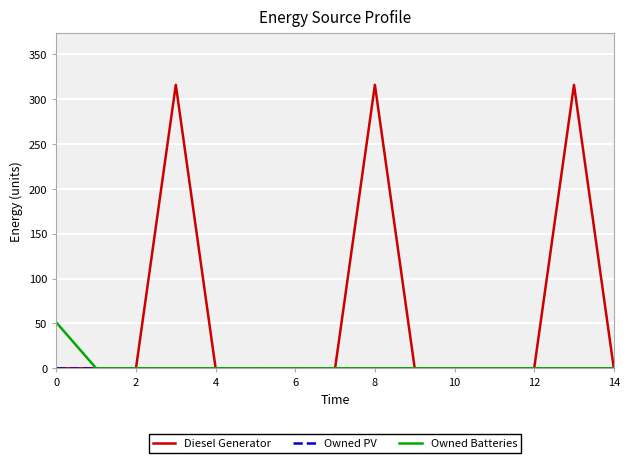

Which series has the widest spread of values?

Diesel Generator